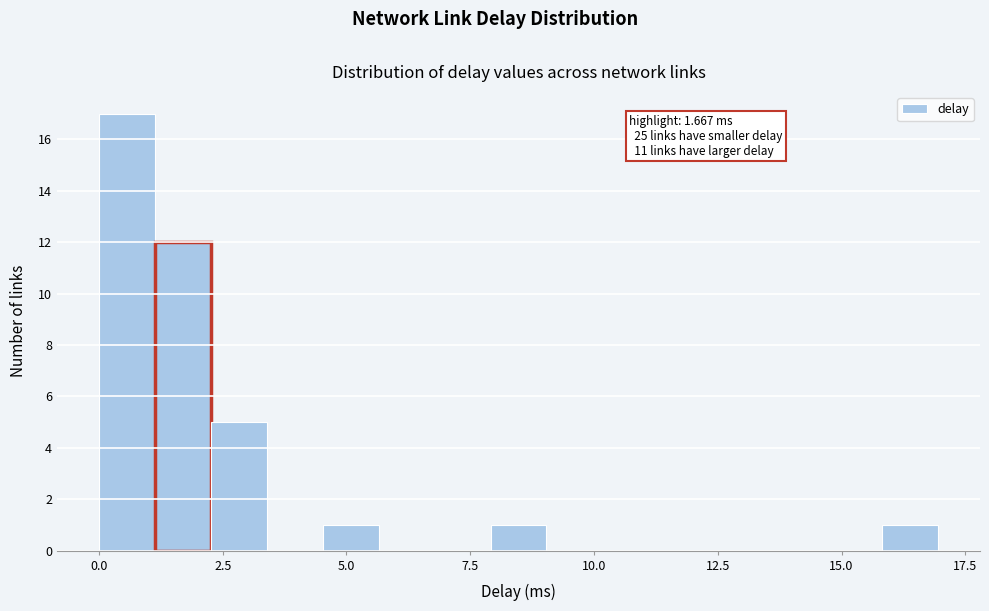

Read against the x-axis, roughly where is the centre of the tallest bar?

0.5